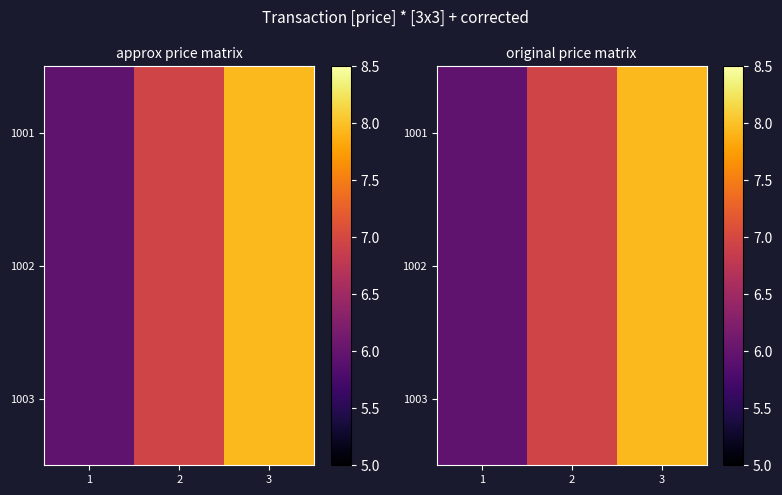

At 3, list the series in order from smallest to largest.

1001, 1002, 1003